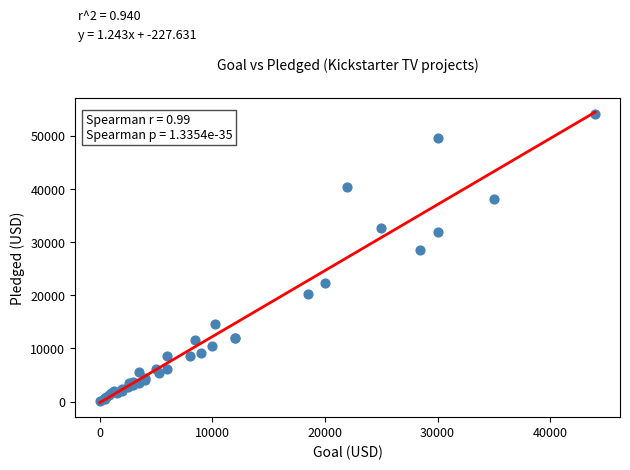

What Y value in the scatter plot is closest to 27064?

28520.0